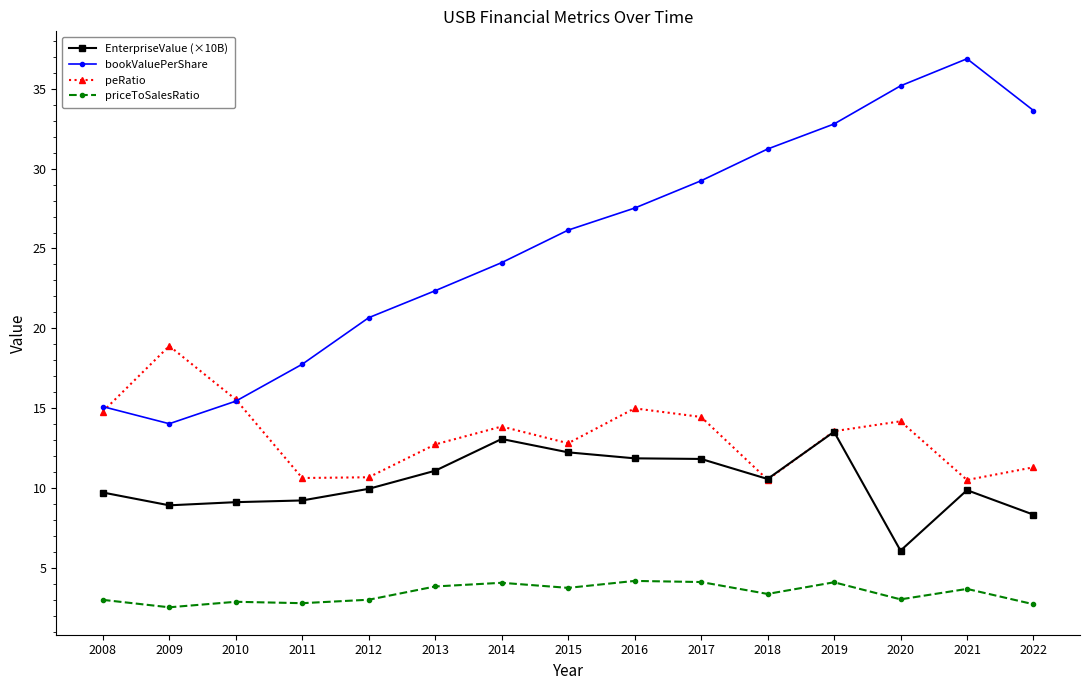

Which series changed the most between 2013 and 2016?

bookValuePerShare